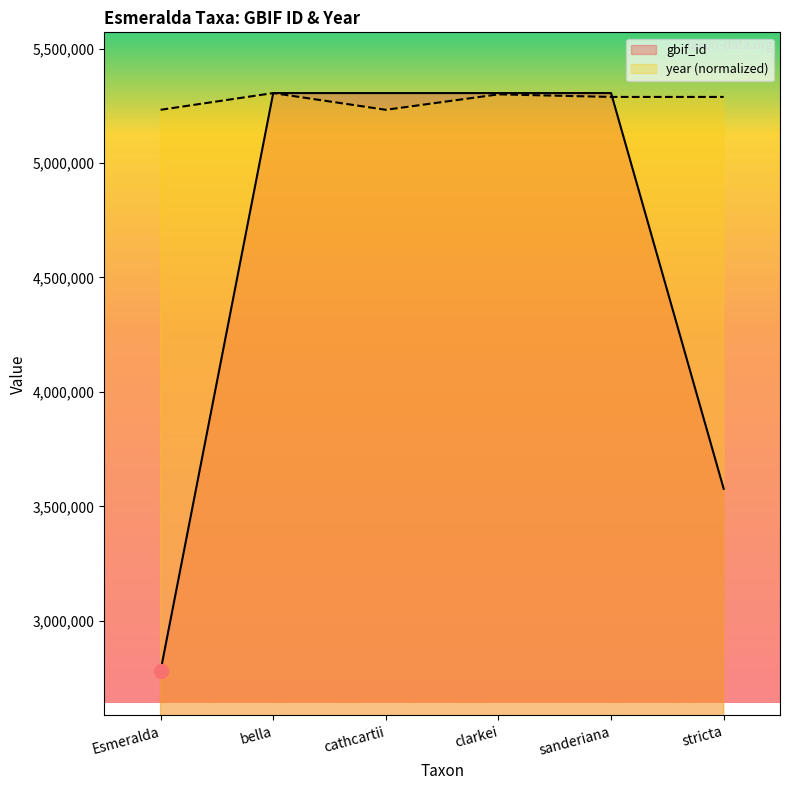

What is the difference between the maximum and minimum values in the gbif_id series?

2523494.0